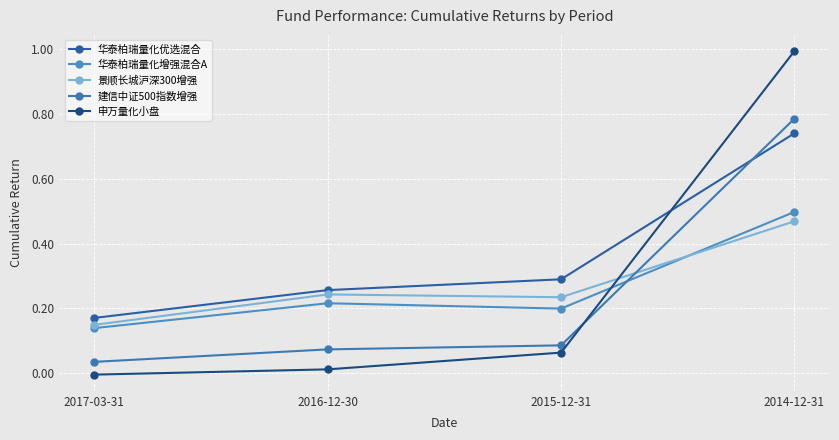

At which label does 华泰柏瑞量化优选混合 reach its minimum?

2017-03-31